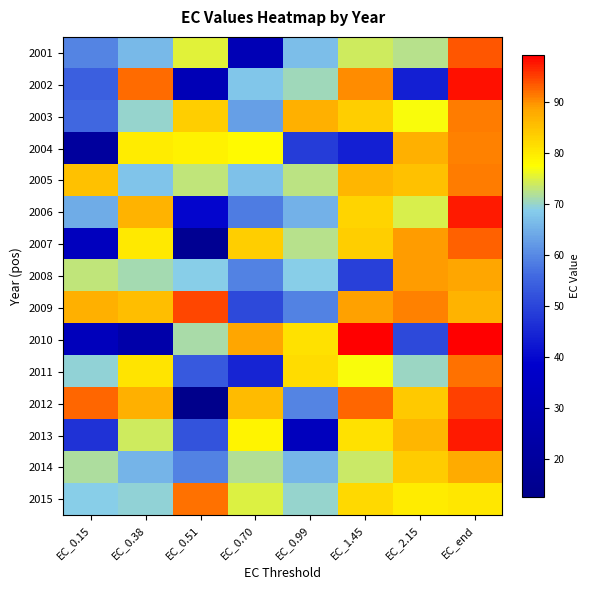

List the series in order of their peak value, highest first.

2010, 2002, 2013, 2006, 2012, 2009, 2001, 2007, 2011, 2015, 2005, 2003, 2004, 2008, 2014